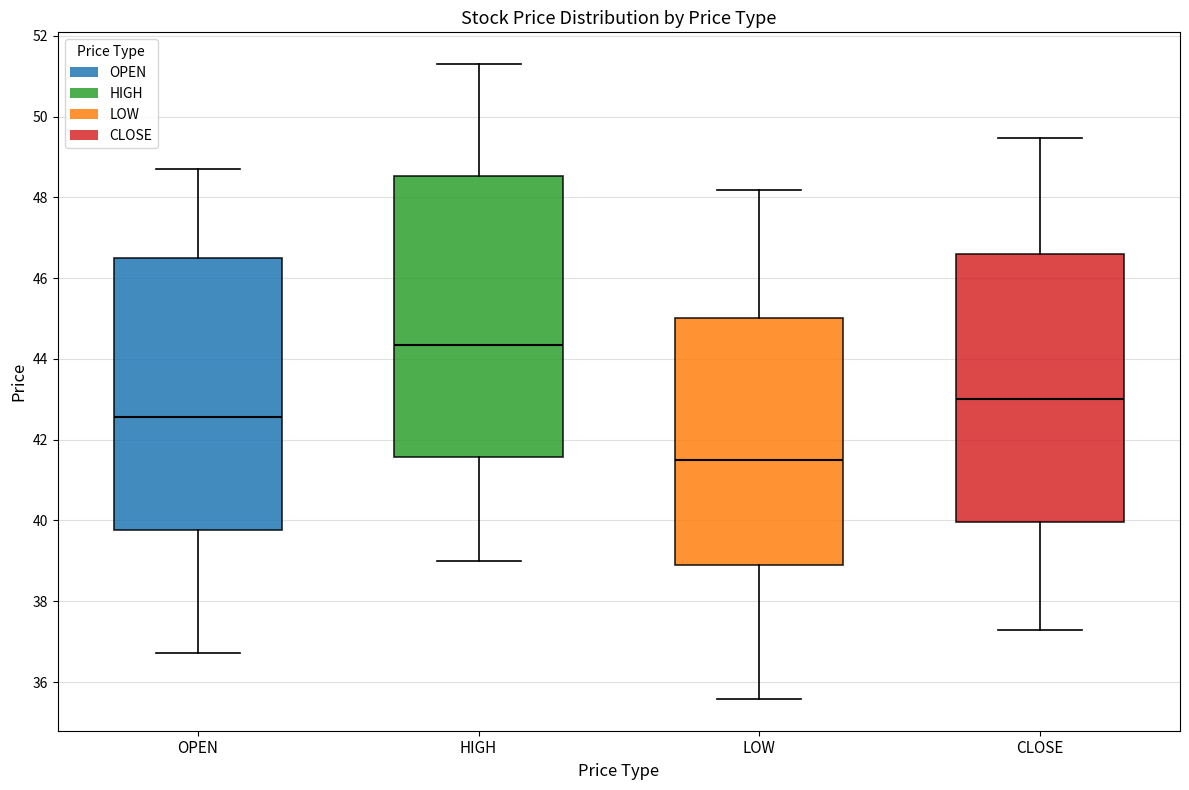

Reading left to right, read every box against the y-axis: the position of its median line, the range the box covers, and the ends of its whiskers. The values are not printed on the chart, so give them approximately, as read against the axis.

OPEN: median 42.6, box 39.8 to 46.4, whiskers 36.8 to 48.8
HIGH: median 44.4, box 41.6 to 48.6, whiskers 39.0 to 51.4
LOW: median 41.4, box 39.0 to 45.0, whiskers 35.6 to 48.2
CLOSE: median 43.0, box 40.0 to 46.6, whiskers 37.2 to 49.4